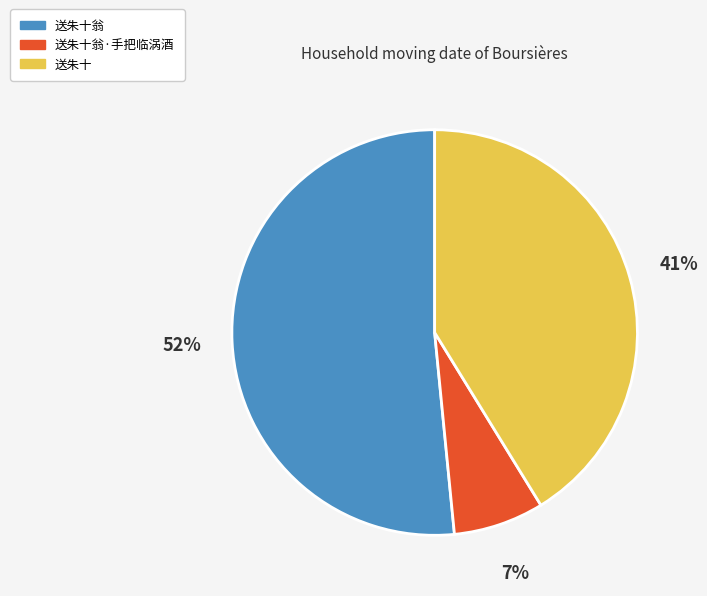

Does any single category account for the majority?

Yes